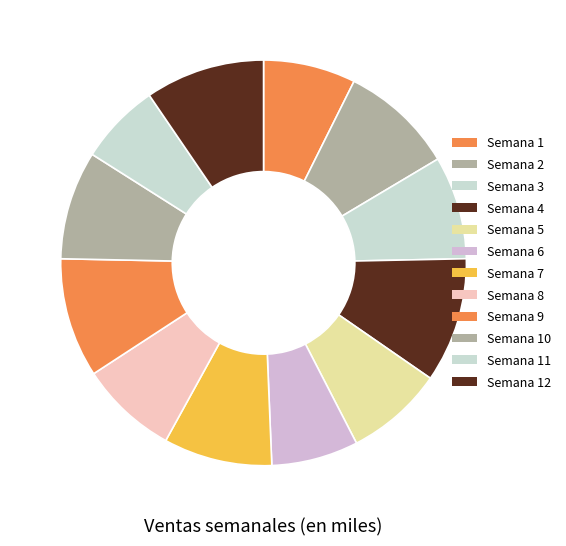

To the nearest percent, what is the average slice percentage?

8%